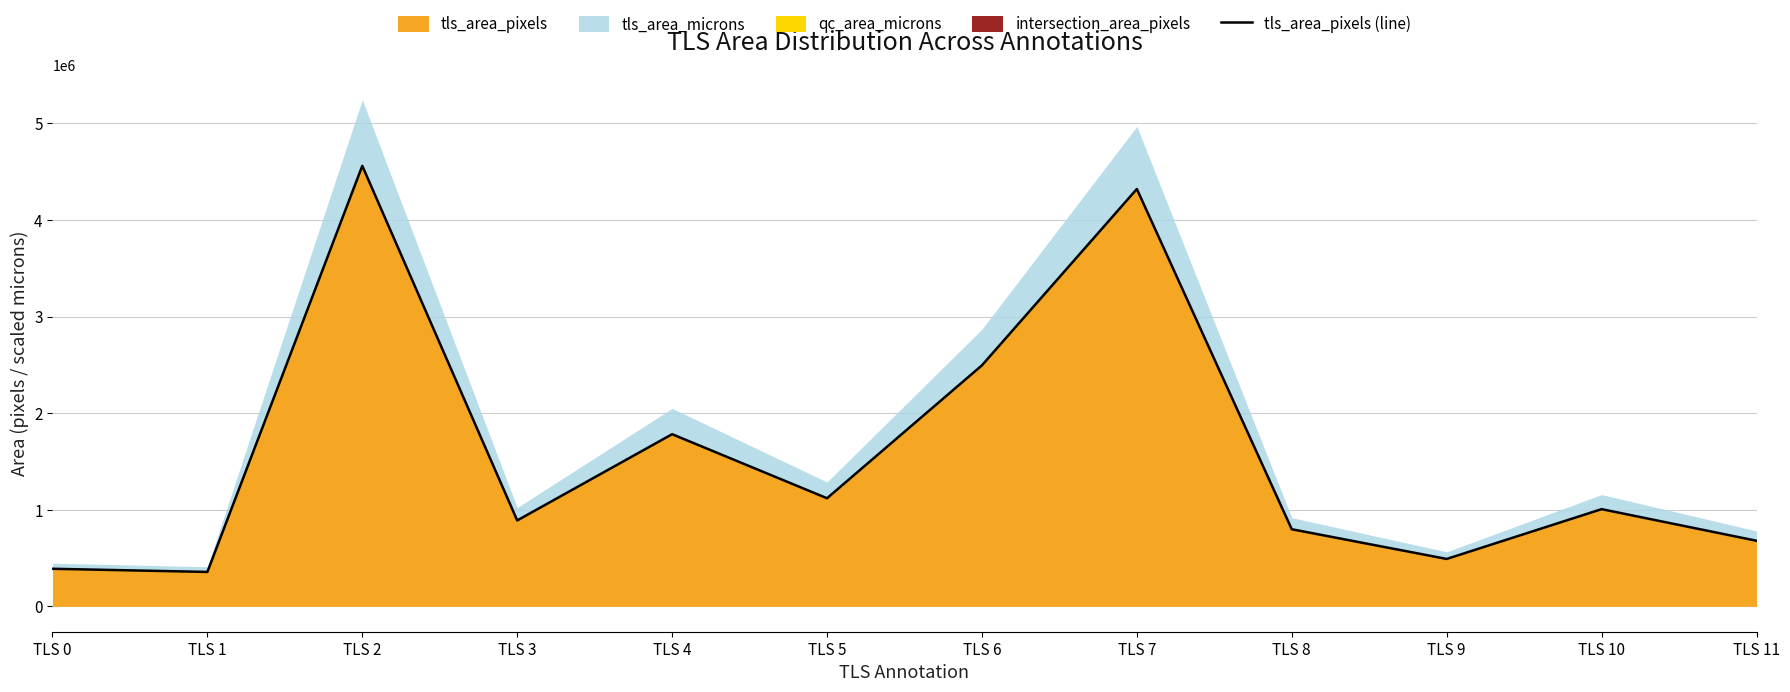

How many points are lower than both their immediate neighbors (excluding endpoints)?

4